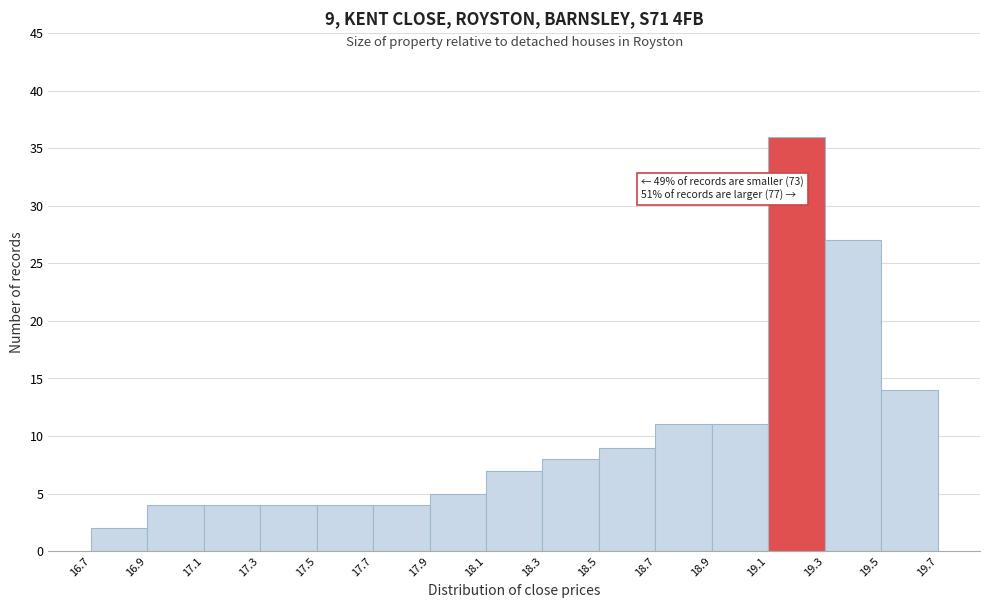

Which range on the x-axis has the tallest bar?

19.1 to 19.3